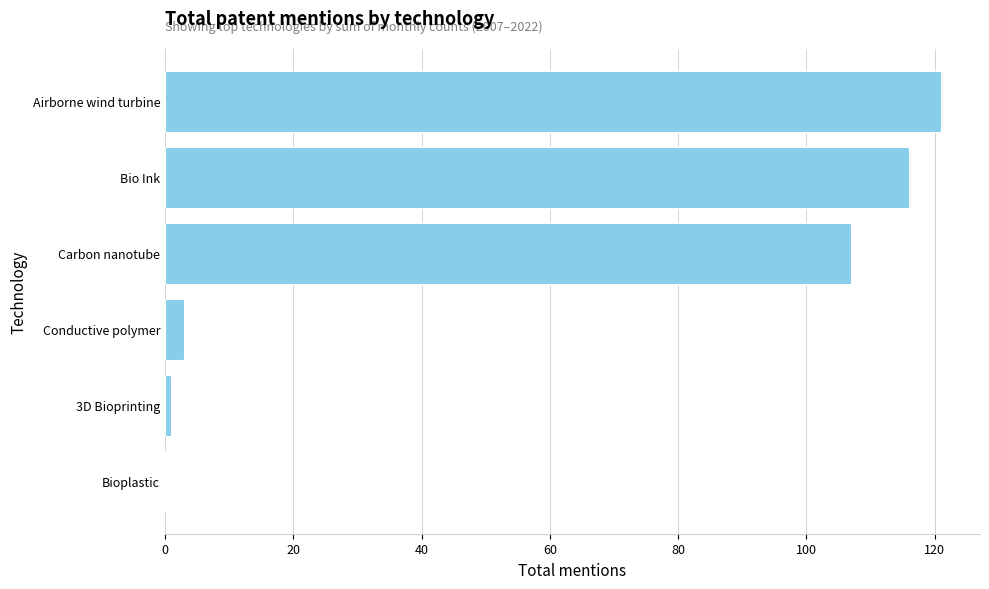

Is it true that the value at Bioplastic is 83?

False